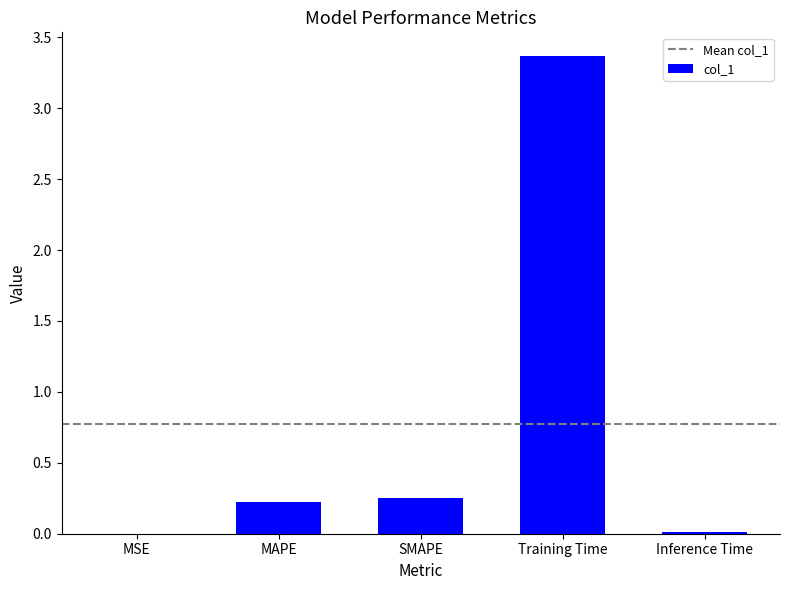

Count the number of data series in this chart.

1